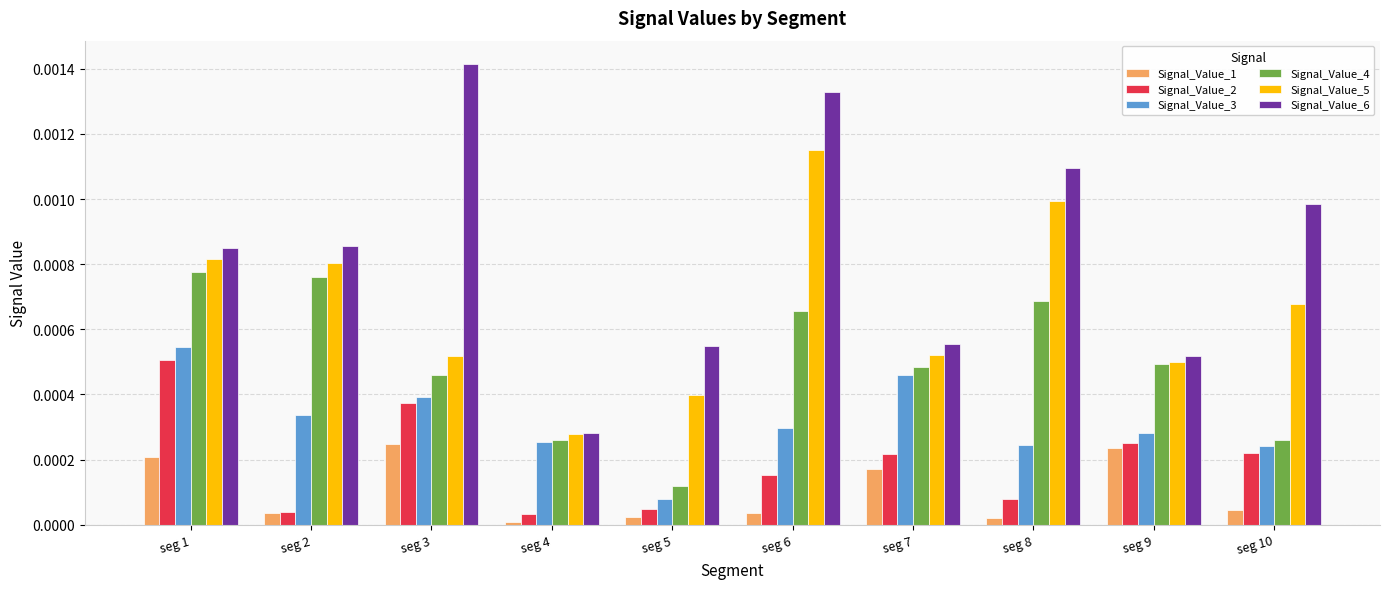

The Signal_Value_3 series shows 0.0 at seg 2. True or false?

True